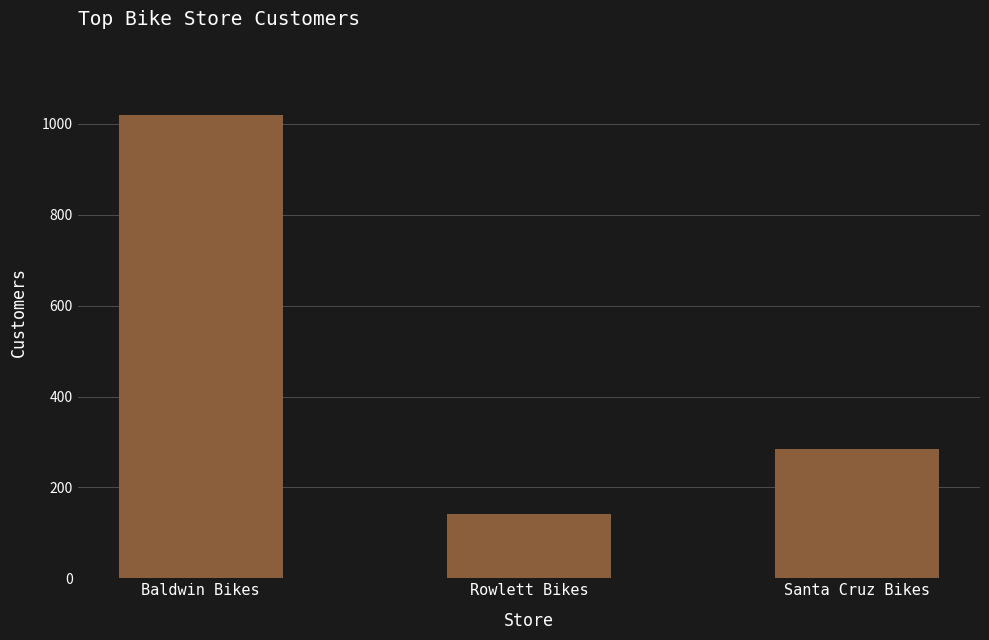

List the labels in order of value, smallest first.

Rowlett Bikes, Santa Cruz Bikes, Baldwin Bikes